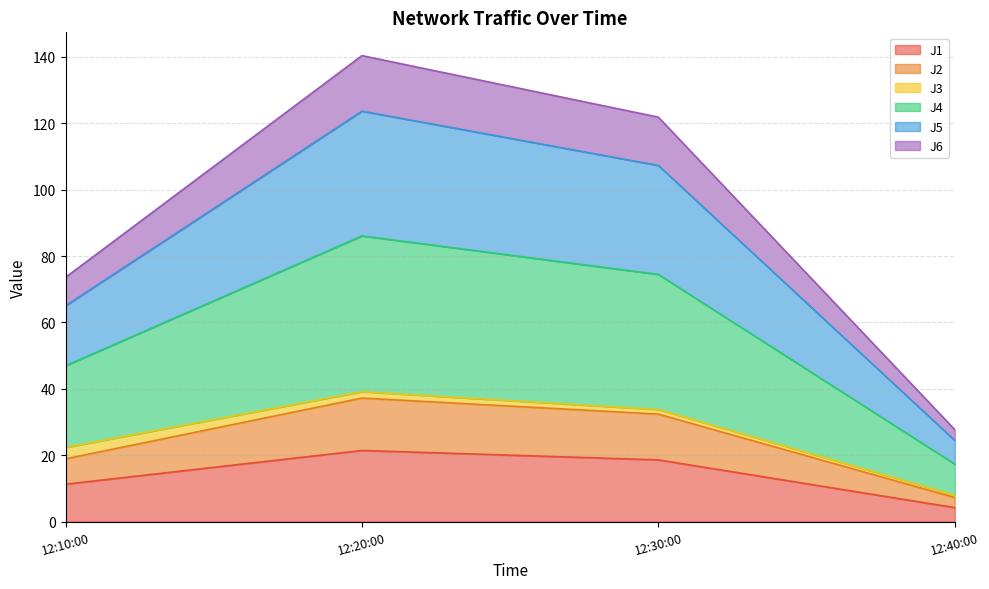

At which category is the sum across all series the highest?

12:20:00